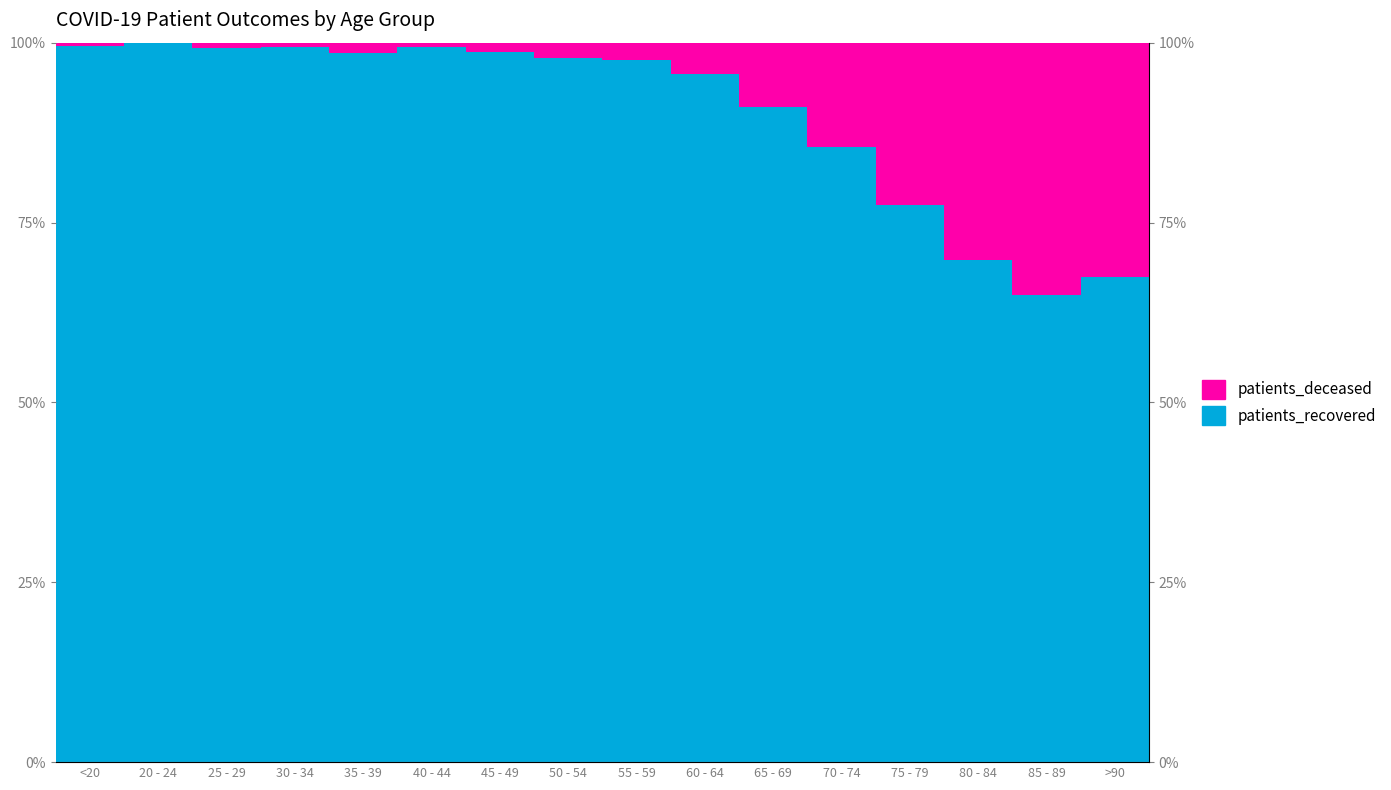

Does the chart contain any negative values?

No